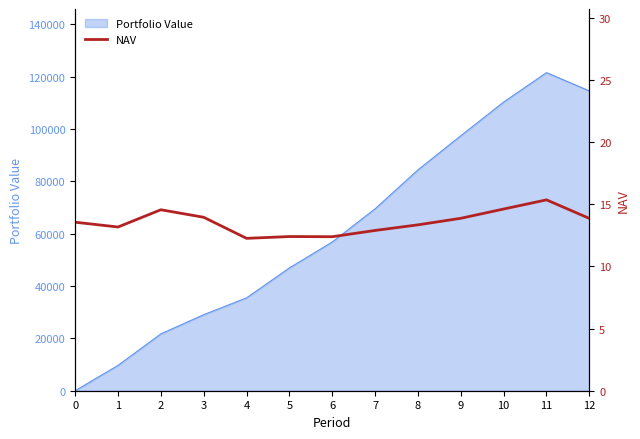

The value of Portfolio Value at 10 is 110248.8. True or false?

True